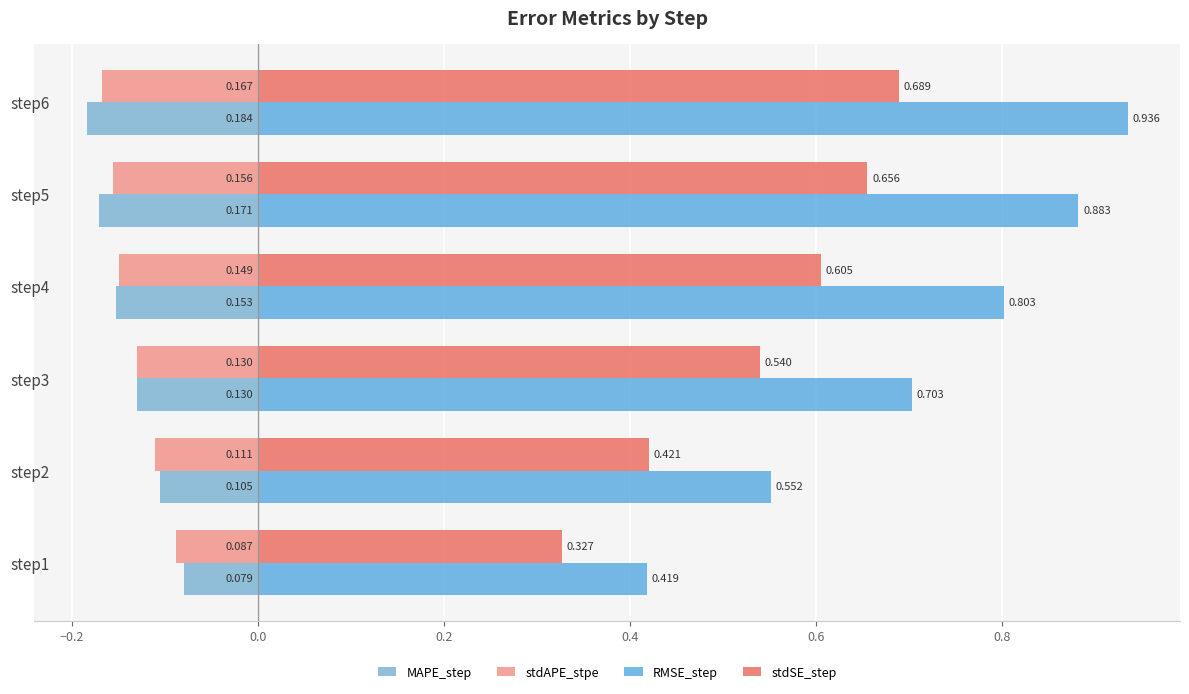

Which category has the lowest value in the RMSE_step series?

step1